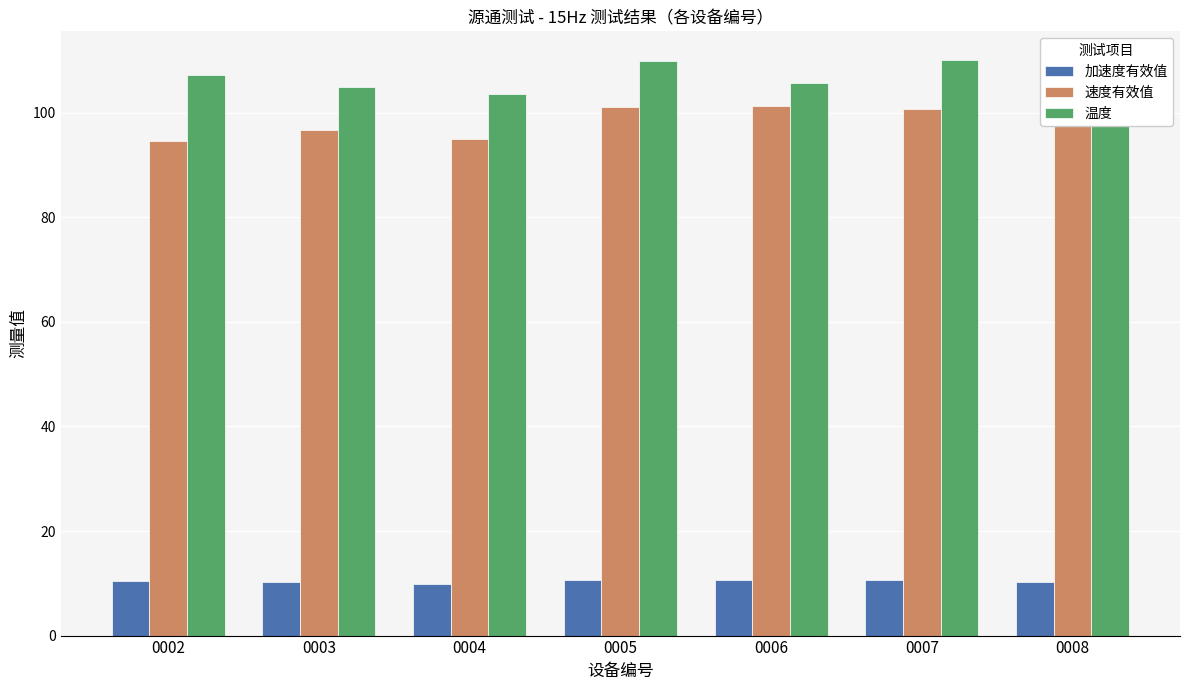

The 加速度有效值 series shows 13.6 at 0004. True or false?

False